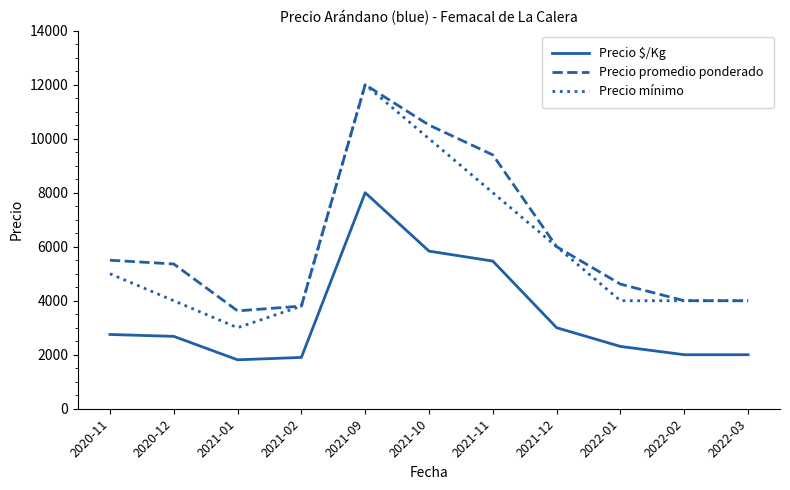

What is the difference between the Precio $/Kg values at 2021-11 and 2020-11?

2717